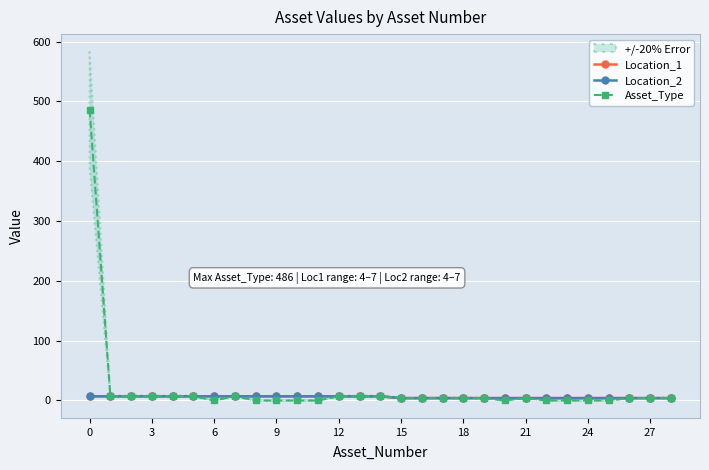

Reading right to left, transcribe all the data shown in this chart.

Location_1: 4	4	4	4	4	4	4	4	4	4	4	4	4	4	7	7	7	7	7	7	7	7	7	7	7	7	7	7	7
Location_2: 4	4	4	4	4	4	4	4	4	4	4	4	4	4	7	7	7	7	7	7	7	7	7	7	7	7	7	7	7
Asset_Type: 4	4	4	0	0	0	0	4	0	4	4	4	4	4	7	7	7	0	0	0	0	7	0	7	7	7	7	7	486